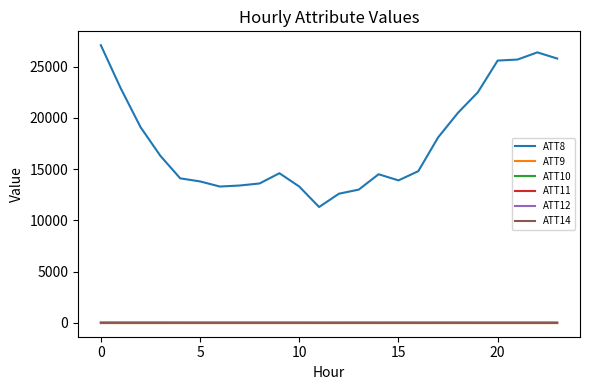

Is this an area chart (filled region under the line)?

No